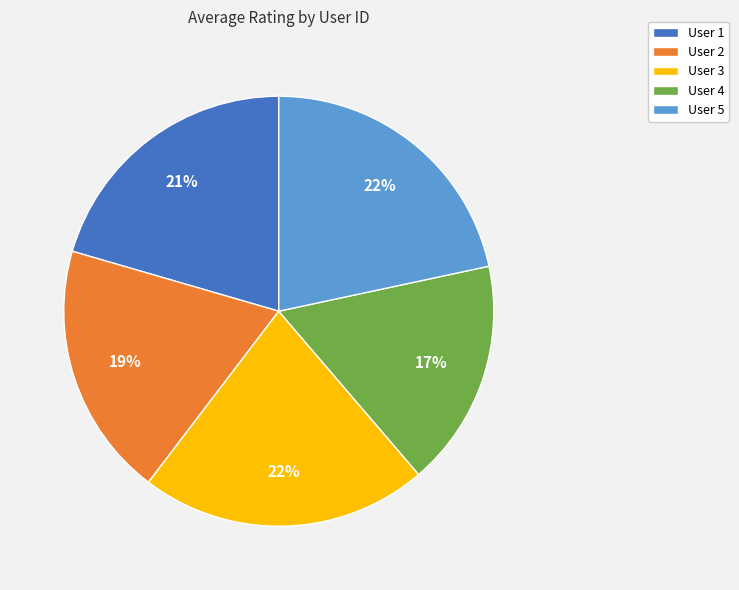

Count the number of slices in the pie.

5